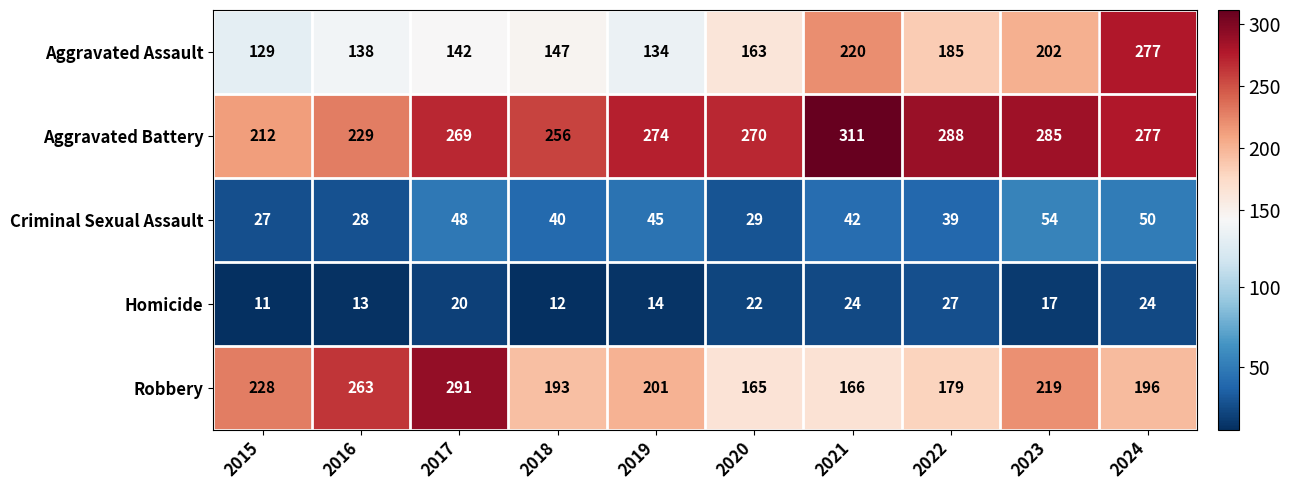

How many values in the Robbery series are below 201?

5